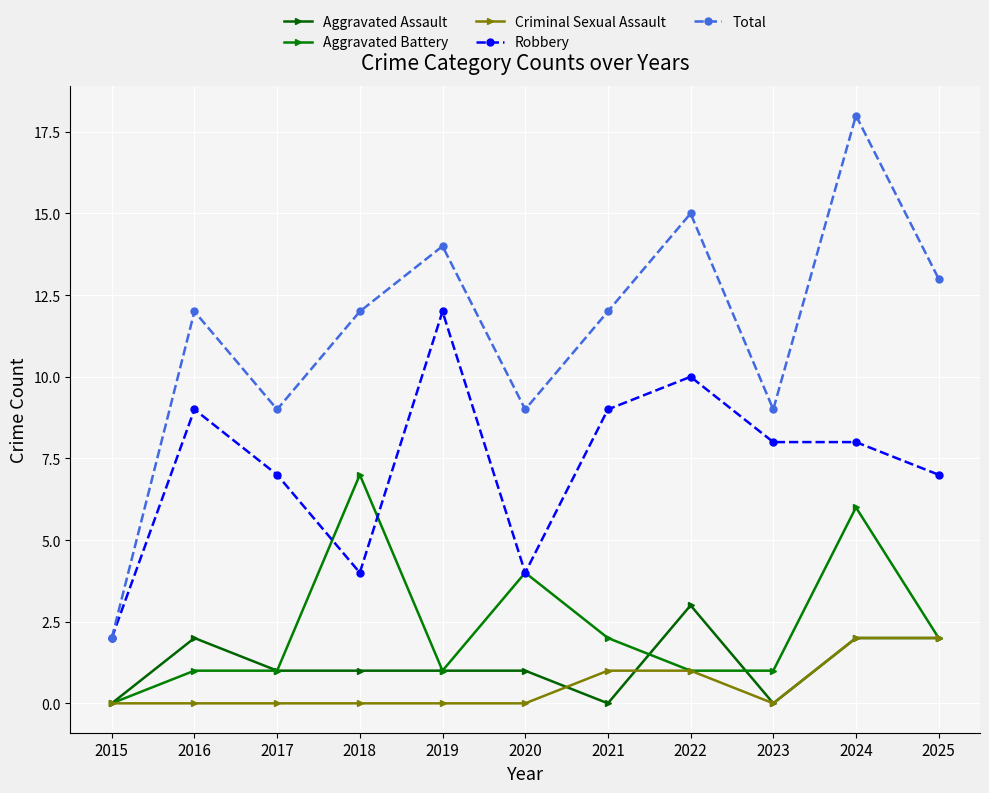

Reading right to left, extract all data points from this chart.

Aggravated Assault: 2025=2	2024=2	2023=0	2022=3	2021=0	2020=1	2019=1	2018=1	2017=1	2016=2	2015=0
Aggravated Battery: 2025=2	2024=6	2023=1	2022=1	2021=2	2020=4	2019=1	2018=7	2017=1	2016=1	2015=0
Criminal Sexual Assault: 2025=2	2024=2	2023=0	2022=1	2021=1	2020=0	2019=0	2018=0	2017=0	2016=0	2015=0
Robbery: 2025=7	2024=8	2023=8	2022=10	2021=9	2020=4	2019=12	2018=4	2017=7	2016=9	2015=2
Total: 2025=13	2024=18	2023=9	2022=15	2021=12	2020=9	2019=14	2018=12	2017=9	2016=12	2015=2